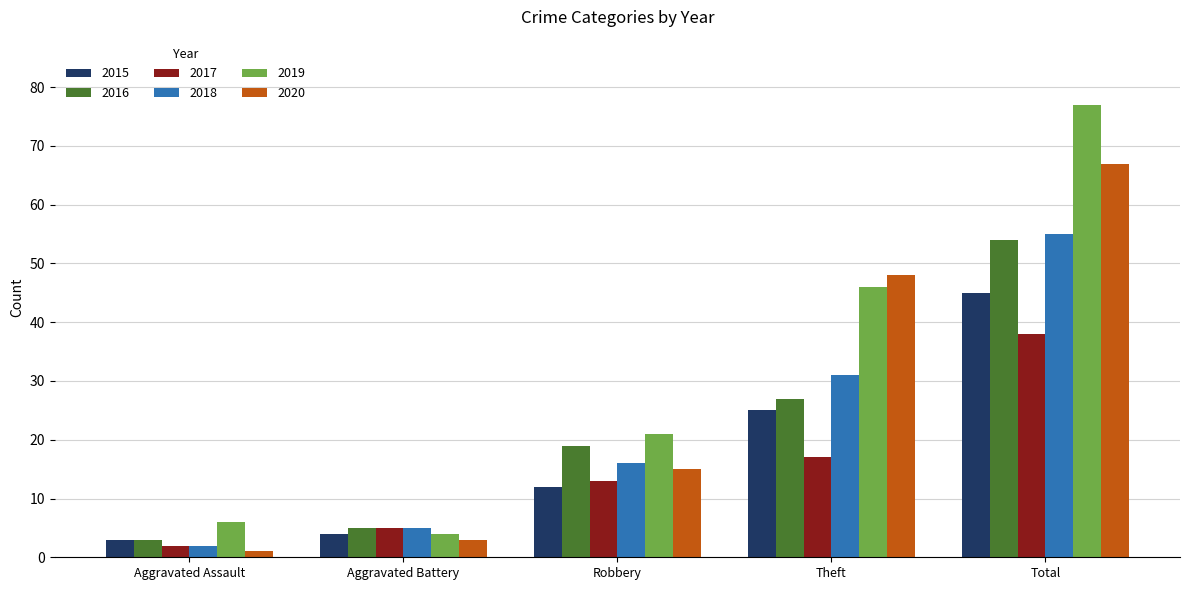

Is it true that 2015 equals 12 at Robbery?

True